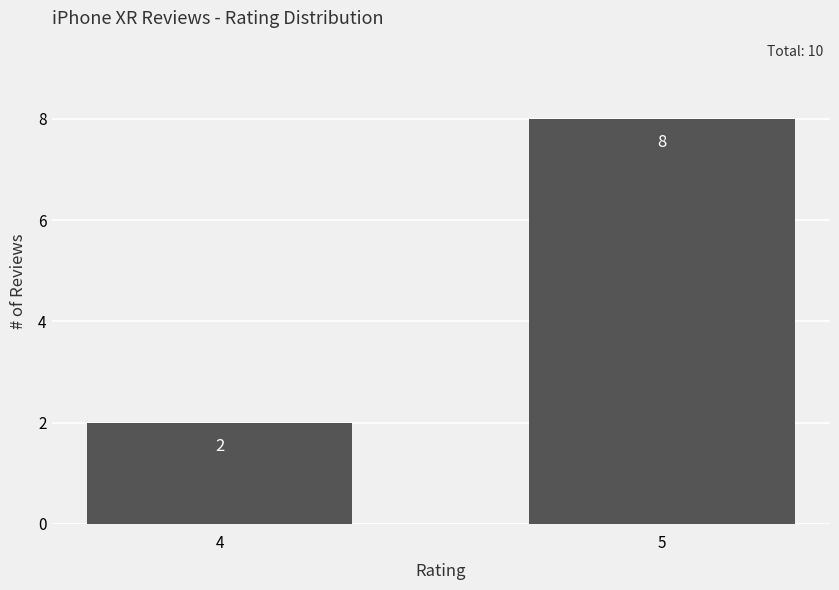

Reading right to left, what are all the values shown in this chart?

5=8	4=2